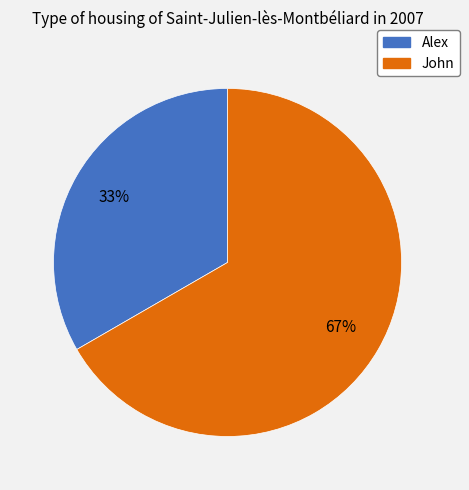

Is the sum of John and Alex greater than half?

Yes